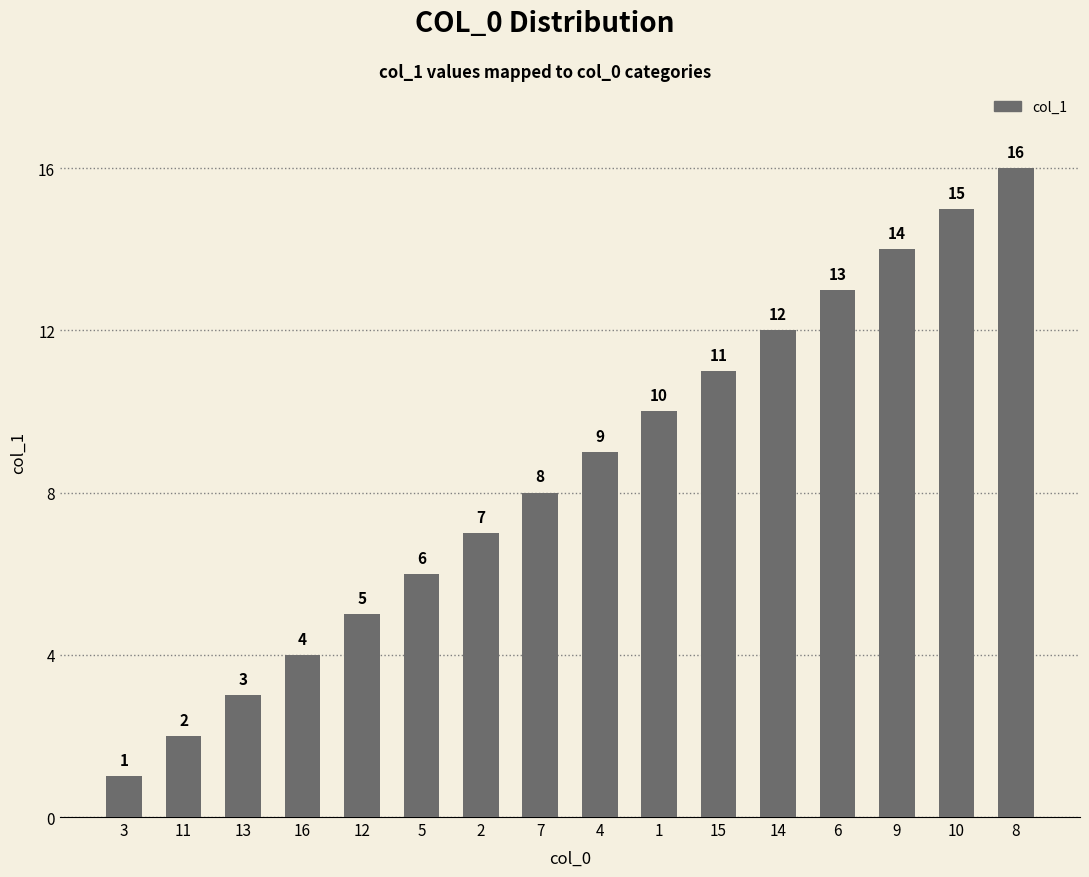

Is it true that the value at 9 is 14?

True